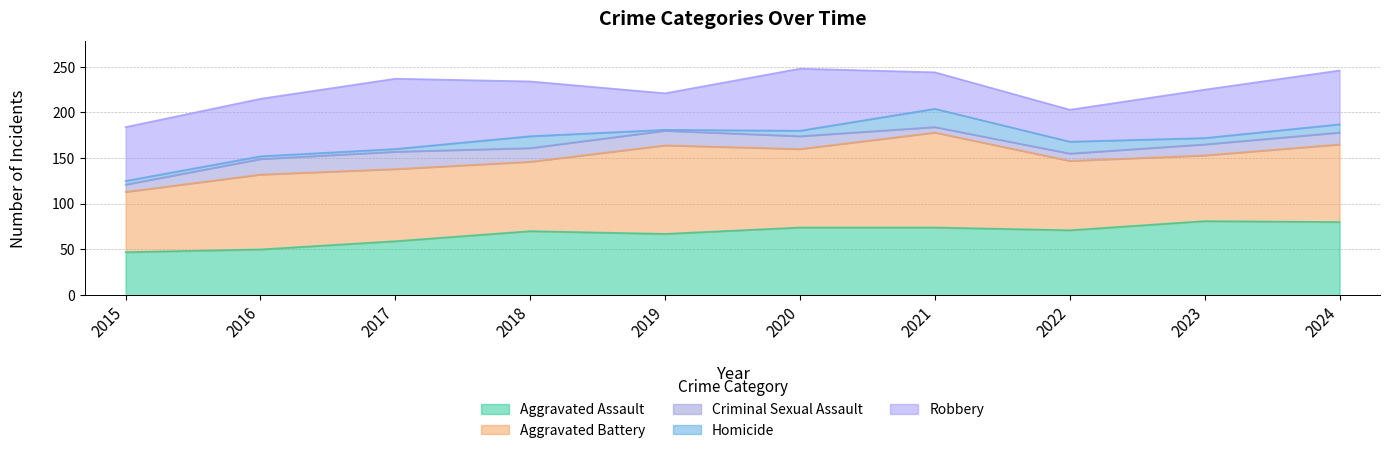

At which category is the sum across all series the highest?

2020